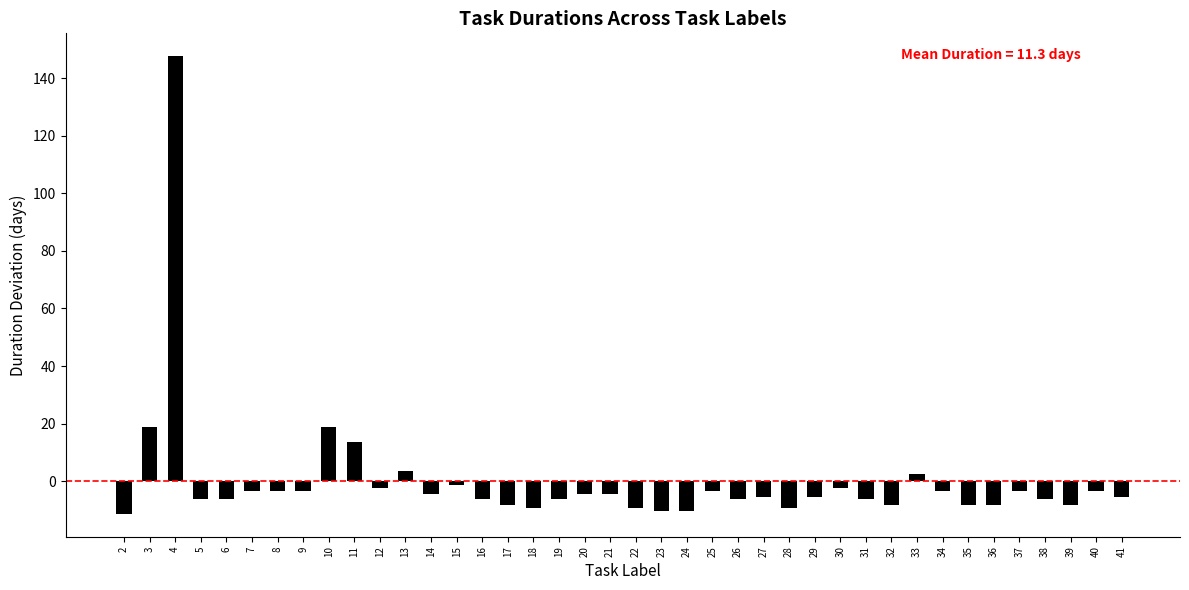

What is the difference between the second highest and minimum values?

30.0